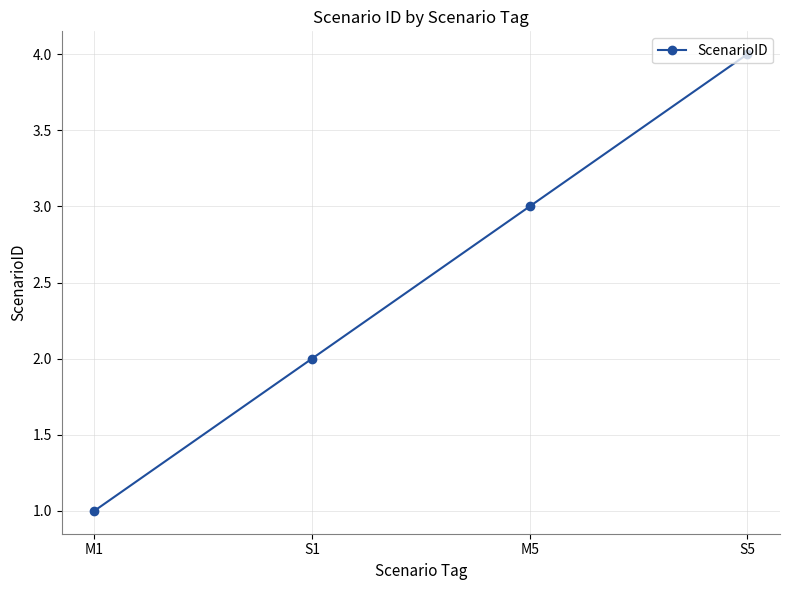

Reading right to left, list all the values displayed in this chart.

4	3	2	1